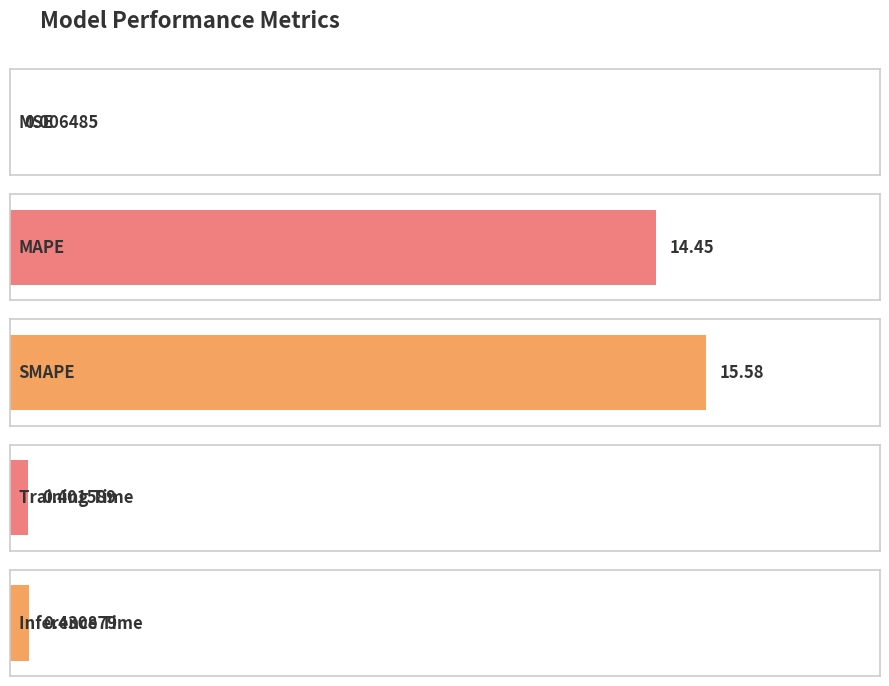

List the labels in order of value, smallest first.

MSE, Training Time, Inference Time, MAPE, SMAPE